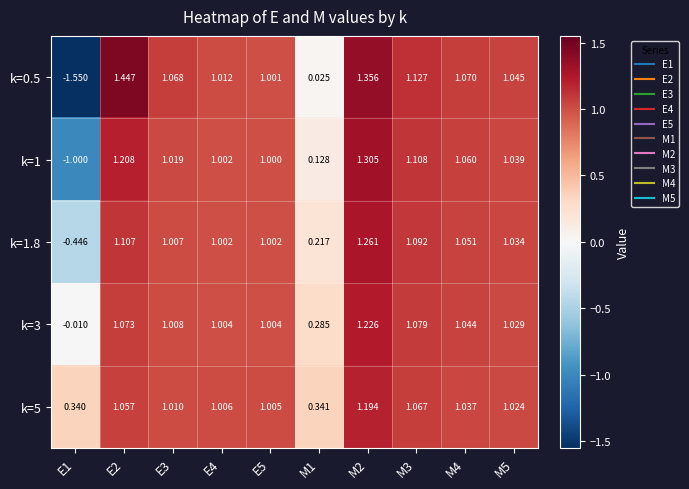

Is the value of k=1 at E2 greater than the value of k=0.5 at E1?

Yes